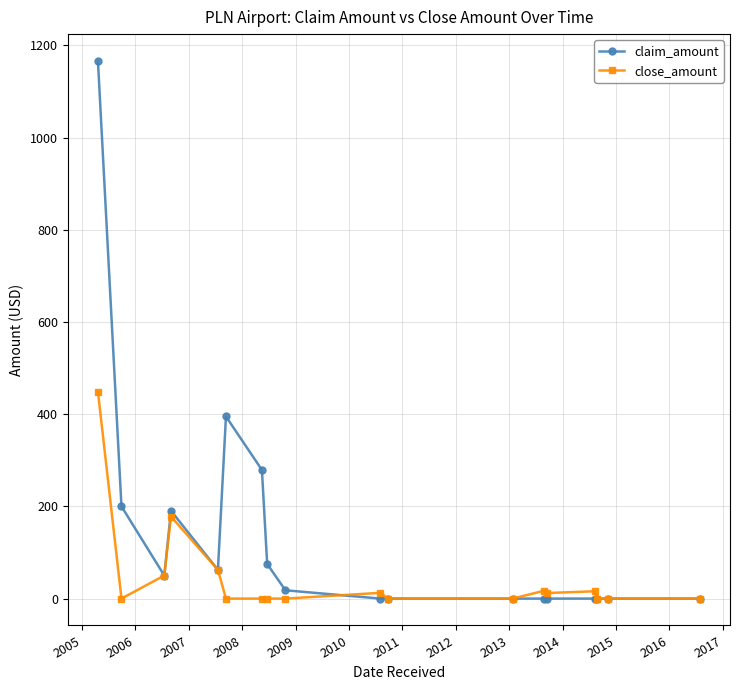

True or false: claim_amount has more than 1 interior local peaks.

True